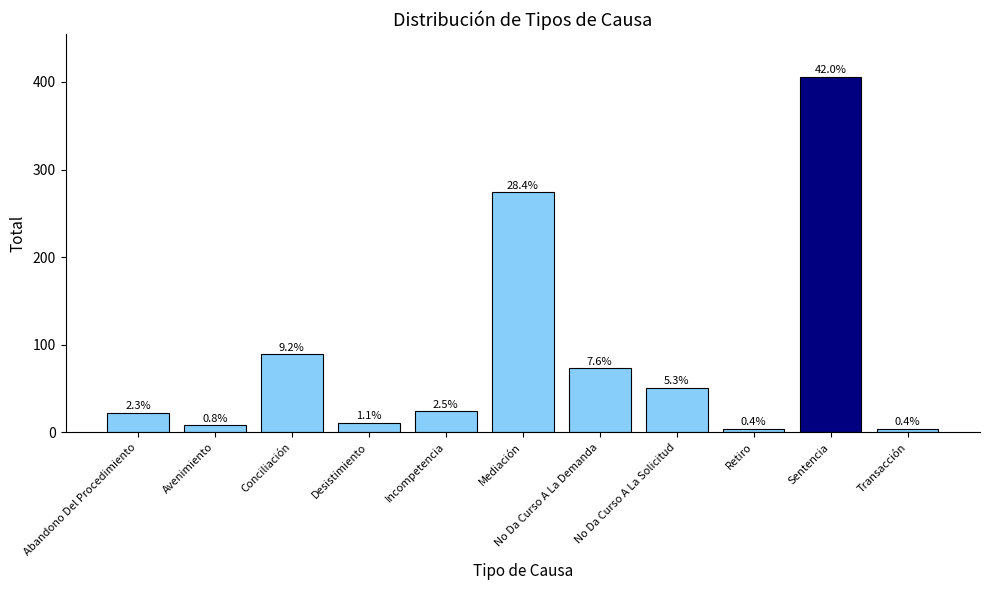

Where is the data nearest to the value 205?

Mediación